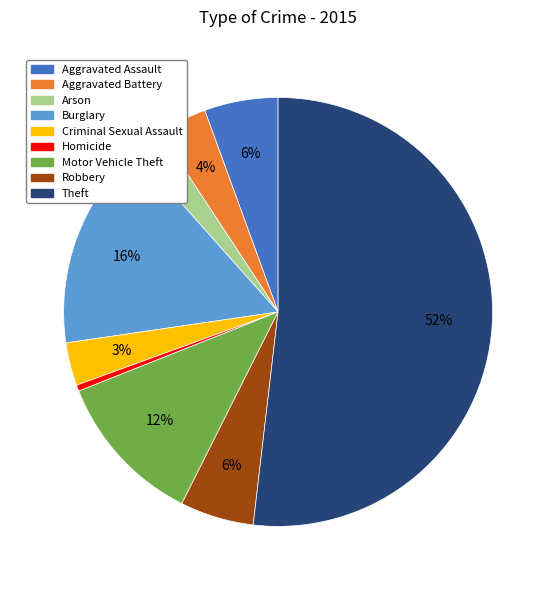

What is the largest slice in the pie chart?

Theft